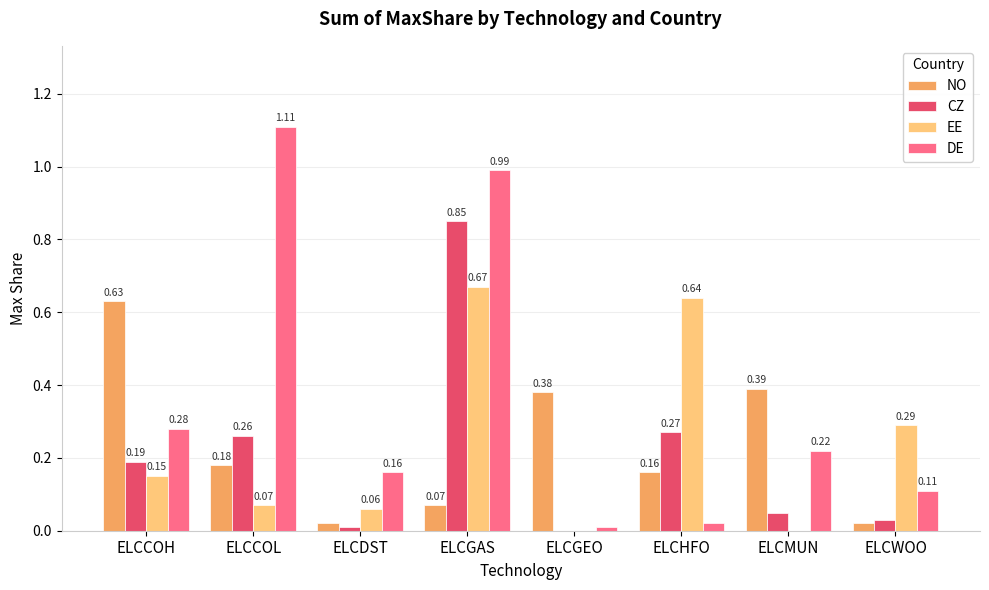

What is the sum of the EE values at ELCHFO and ELCGAS?

1.3